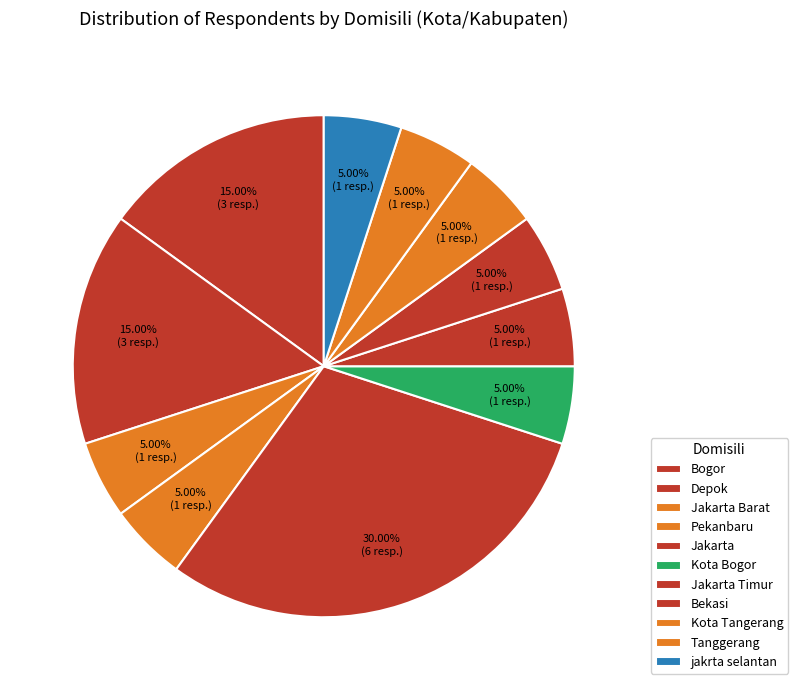

Which category has the biggest portion of the pie?

Jakarta